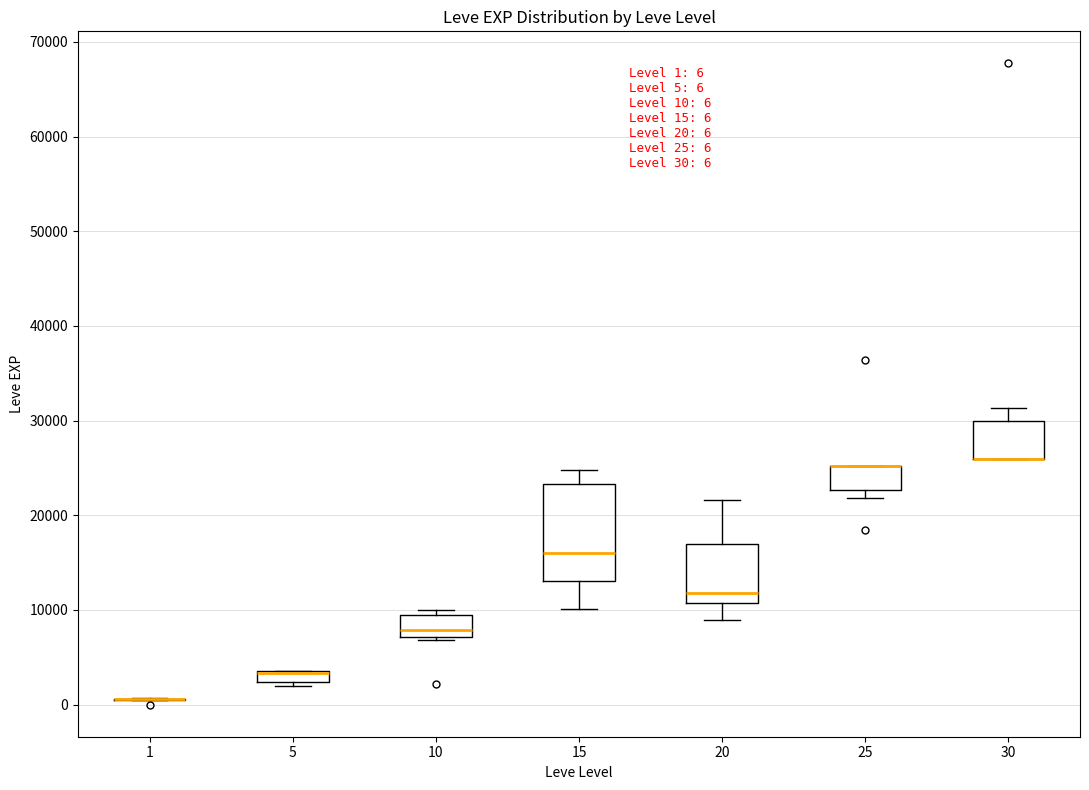

Comparing the boxes themselves (not the whiskers), which one is the tallest?

15